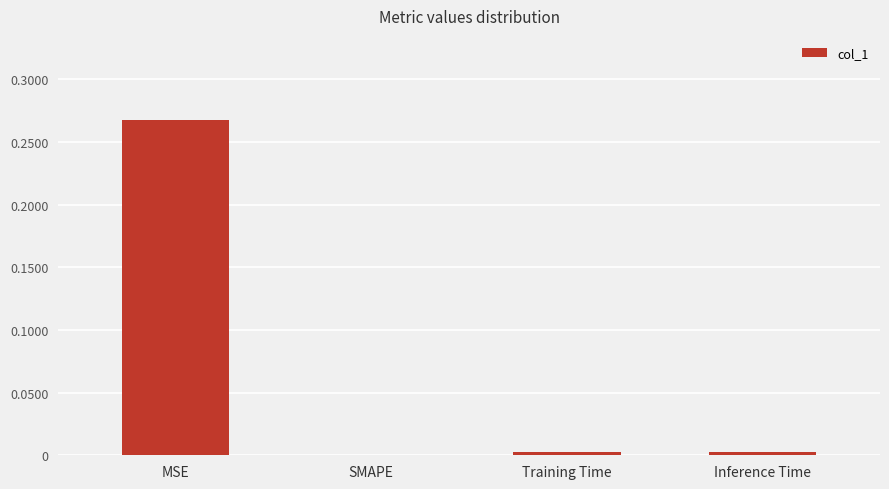

Count the number of categories in the chart.

4